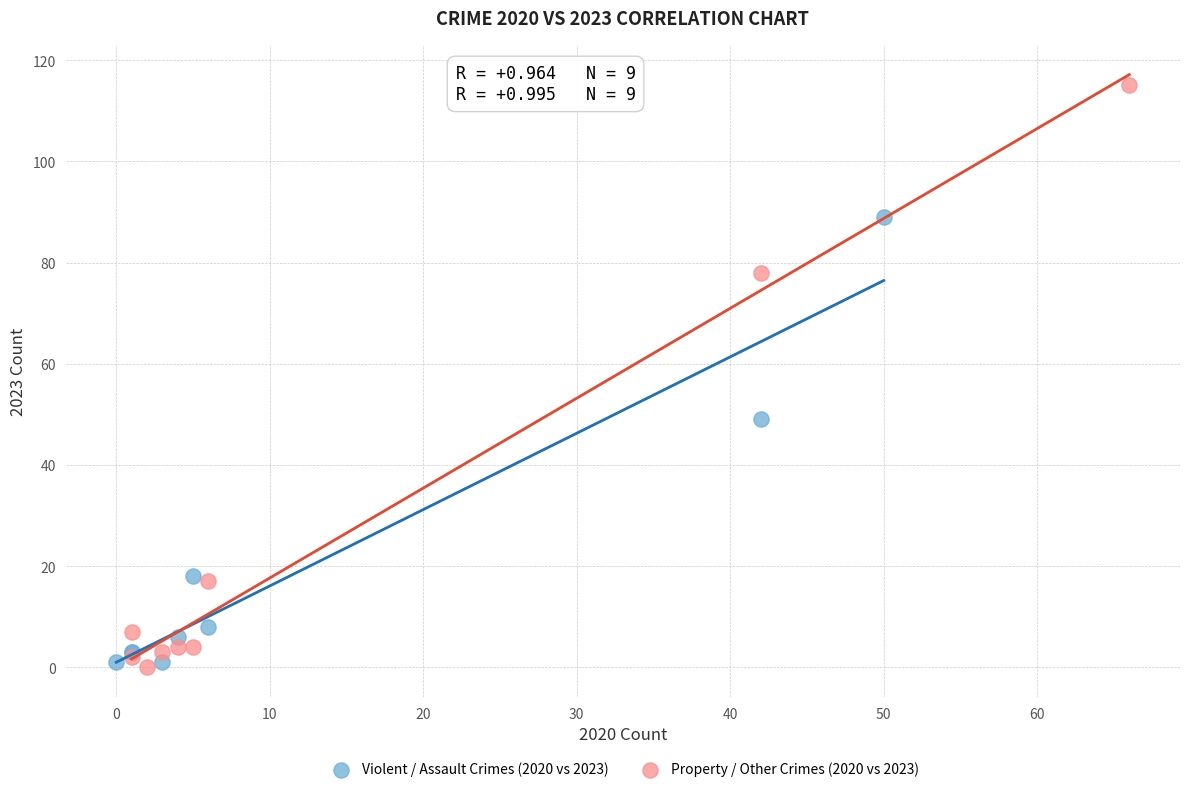

Which series has the widest spread of Y values?

Property / Other Crimes (2020 vs 2023)